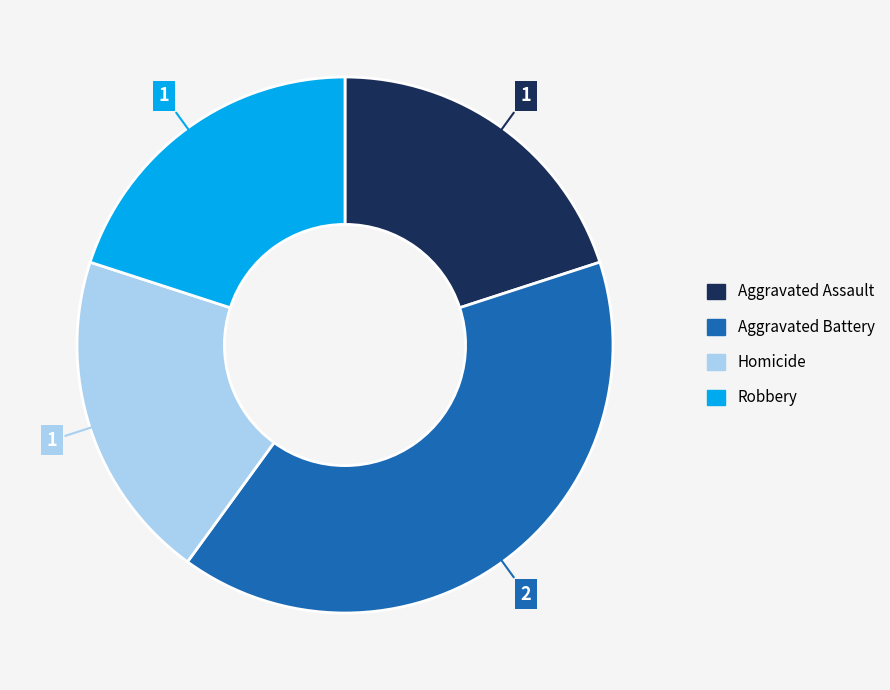

Is there a majority slice in this chart?

No